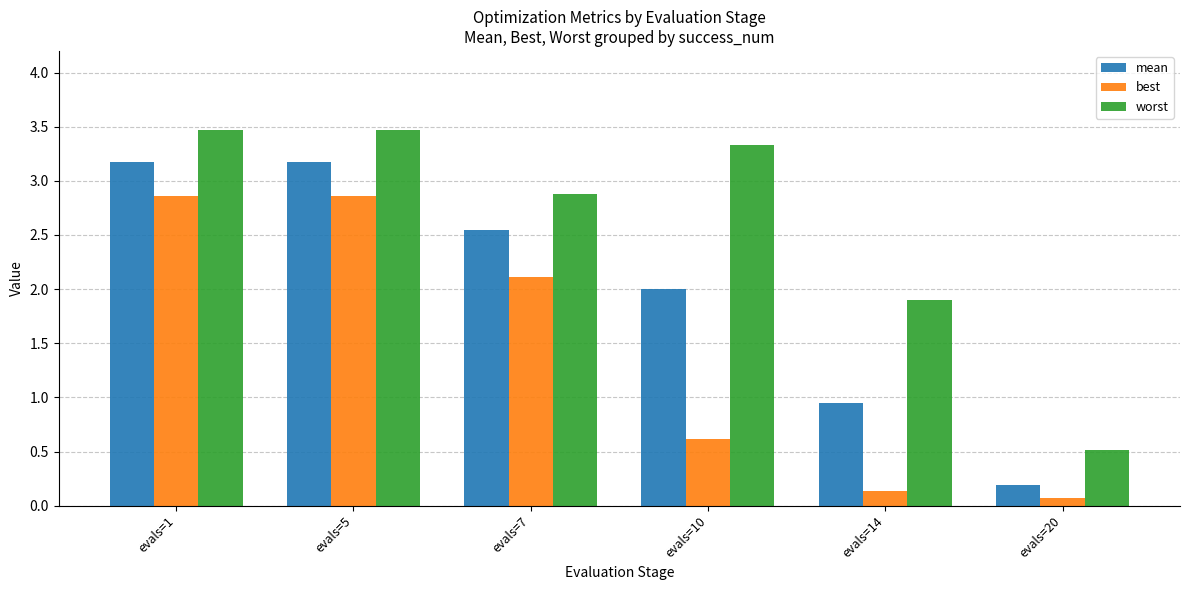

Are the bars grouped side by side (vs. stacked)?

Yes